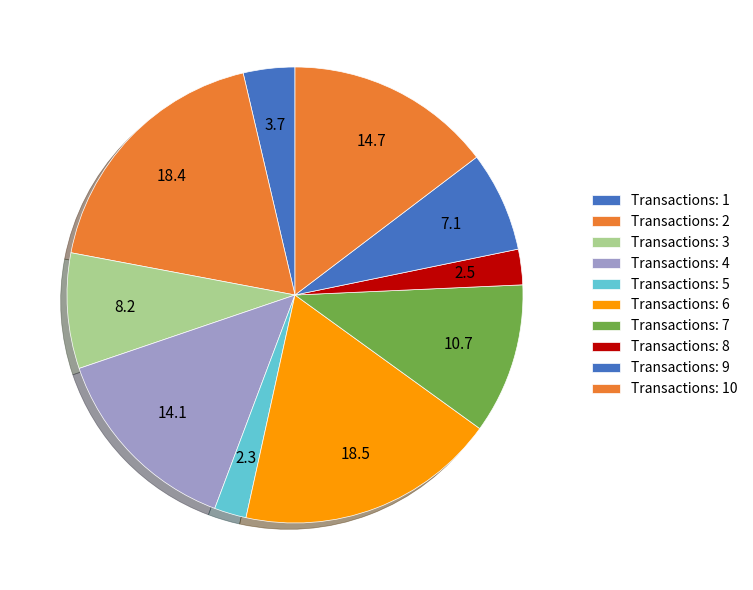

Count the number of slices in the pie.

10